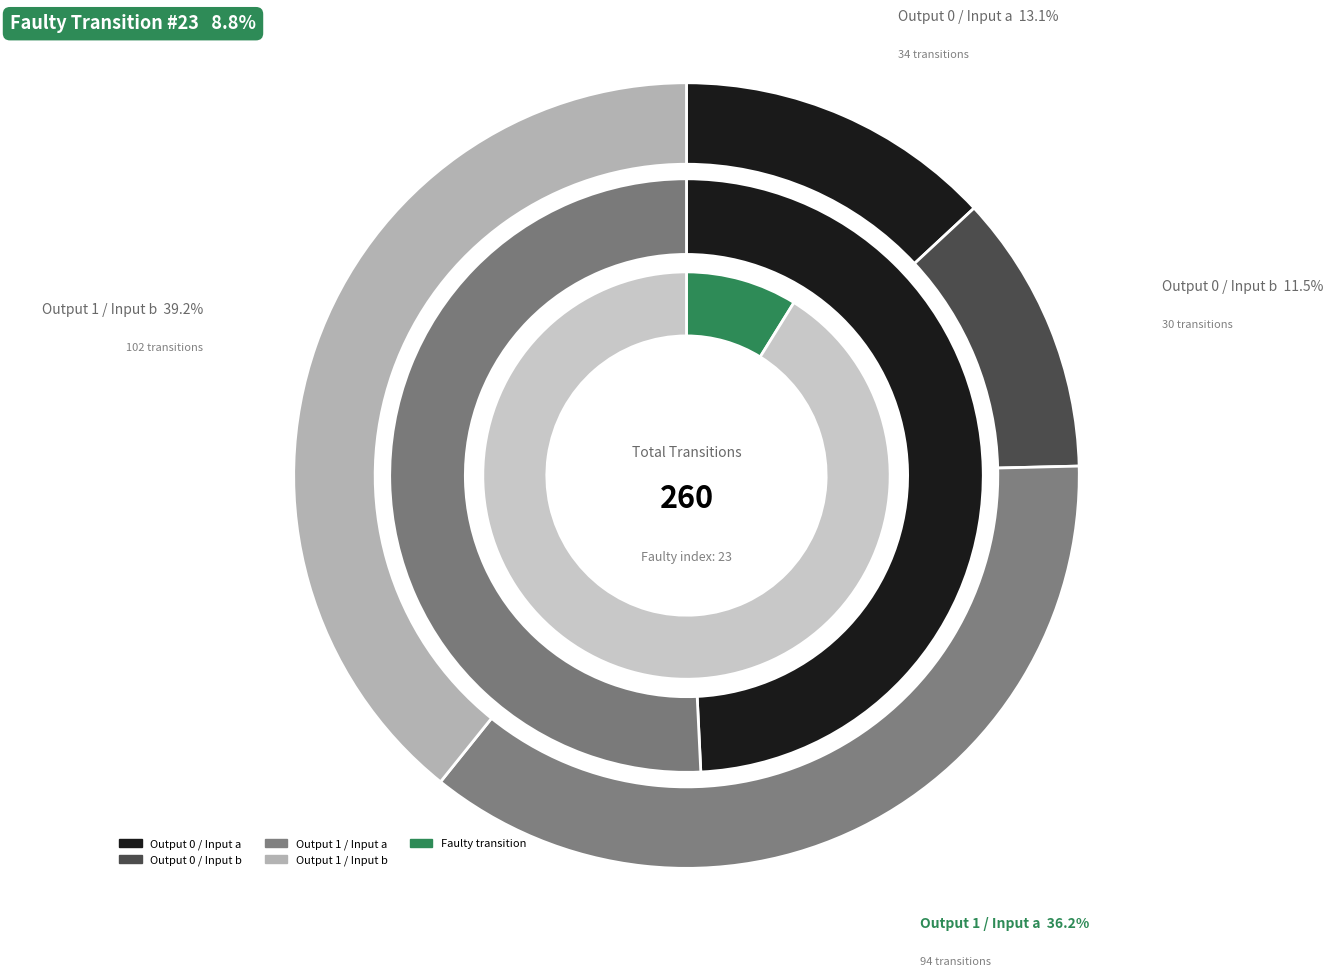

True or false: output_symbol=1, input=a accounts for 42% of the total.

False